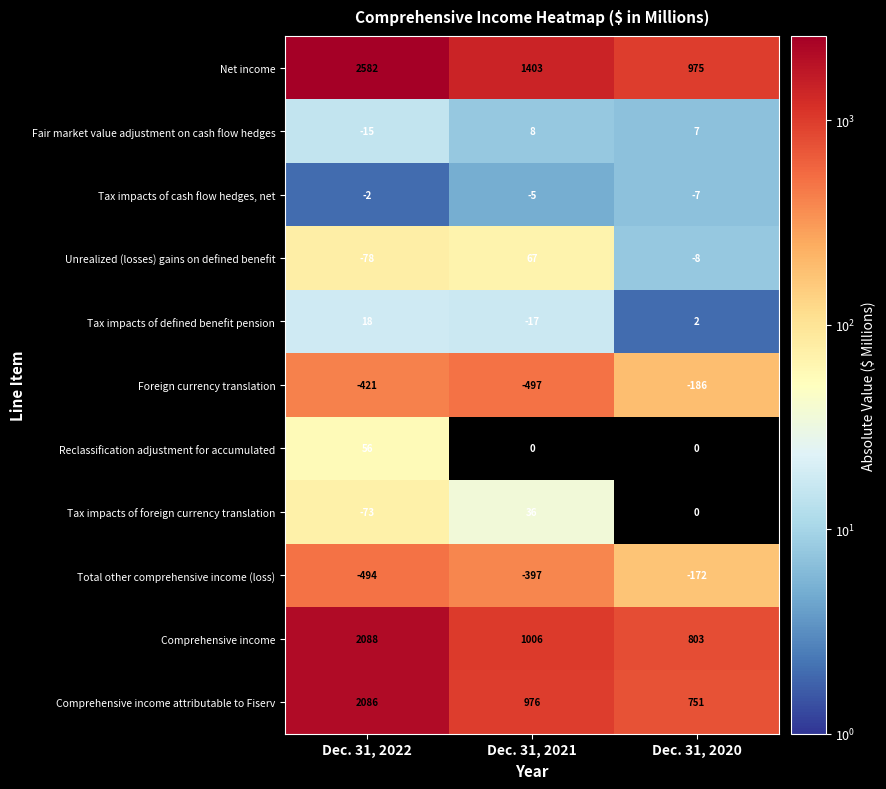

At which category is the sum across all series the highest?

Dec. 31, 2022